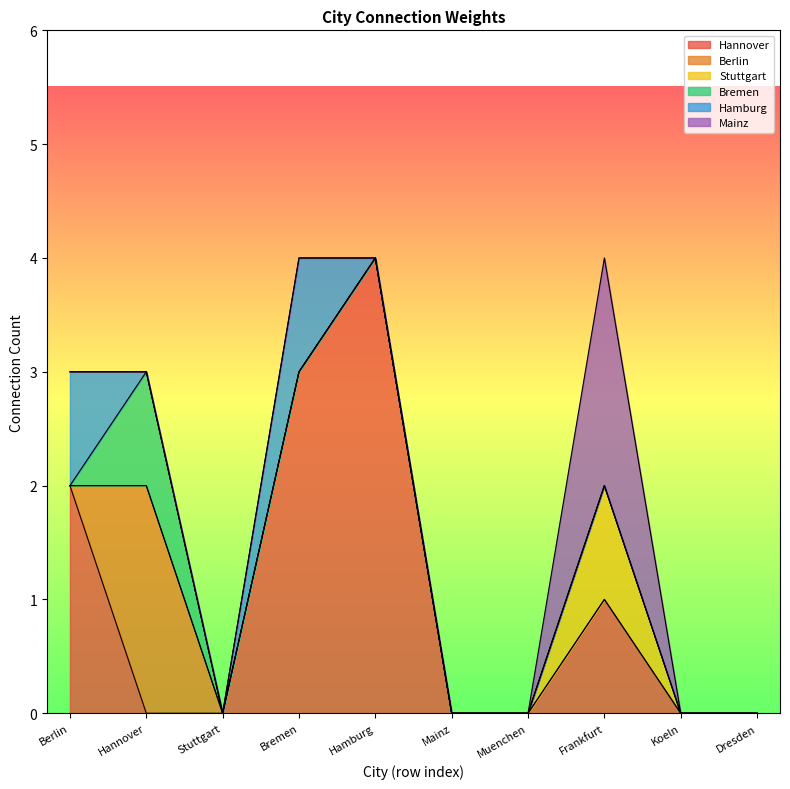

What is the maximum value shown in the chart?

4